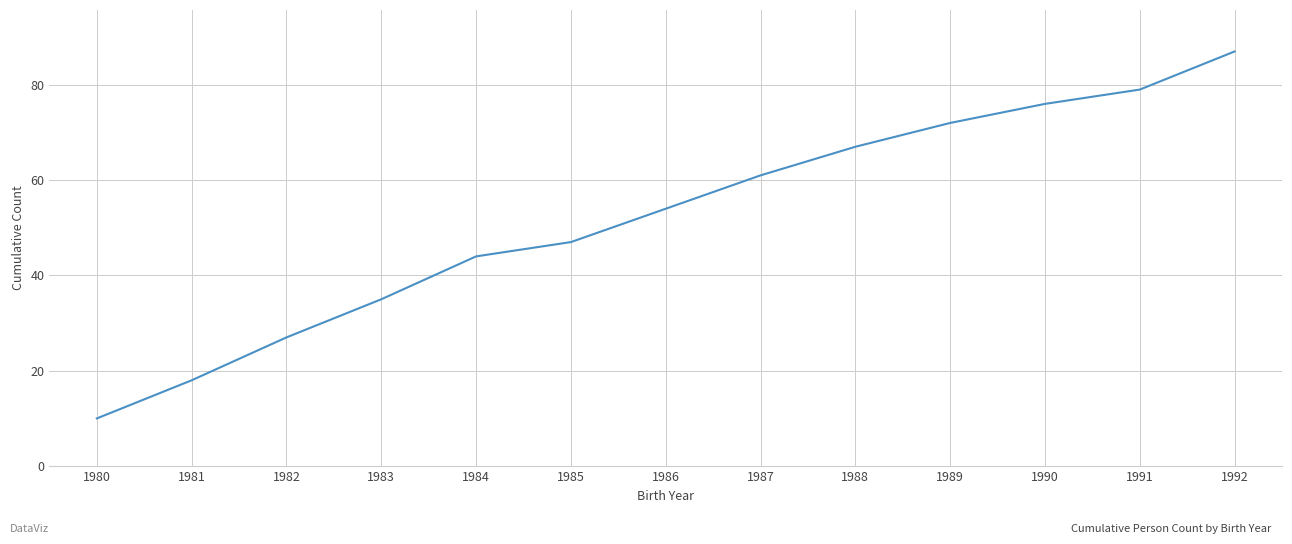

What is the approximate value at 1991?

79